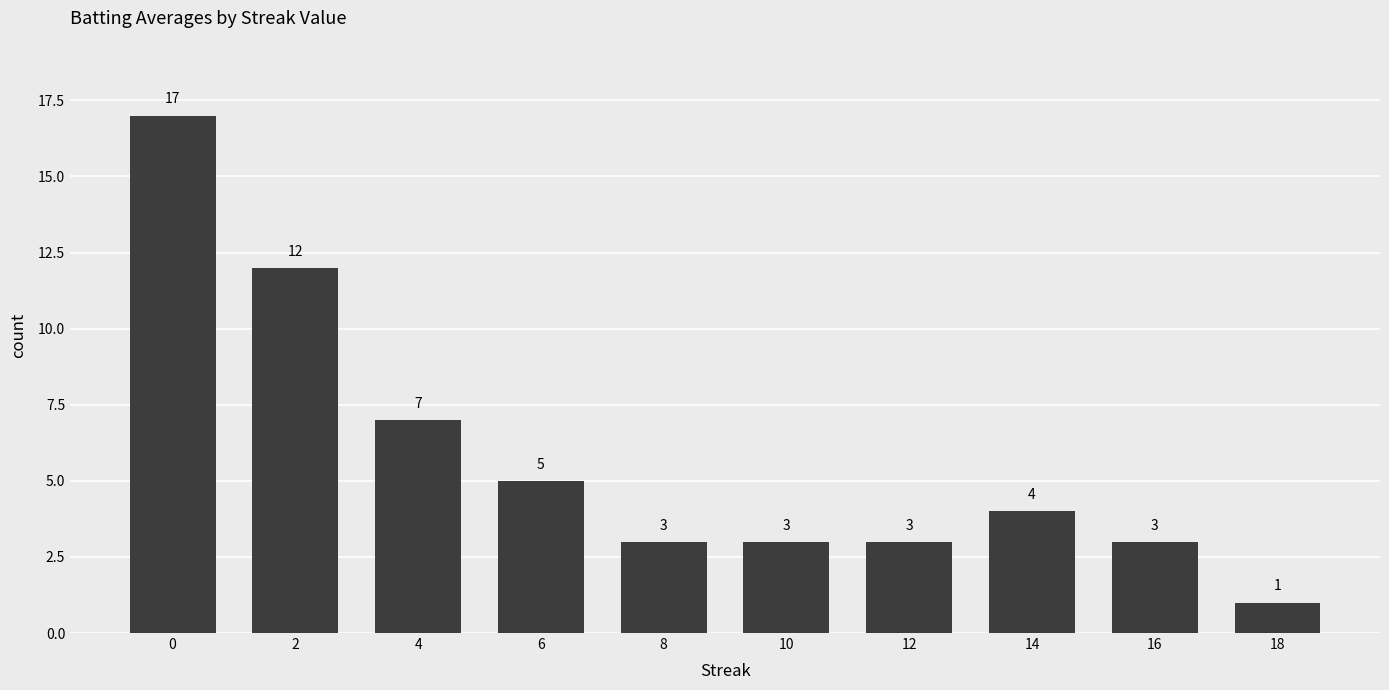

How many distinct data groups are displayed?

1